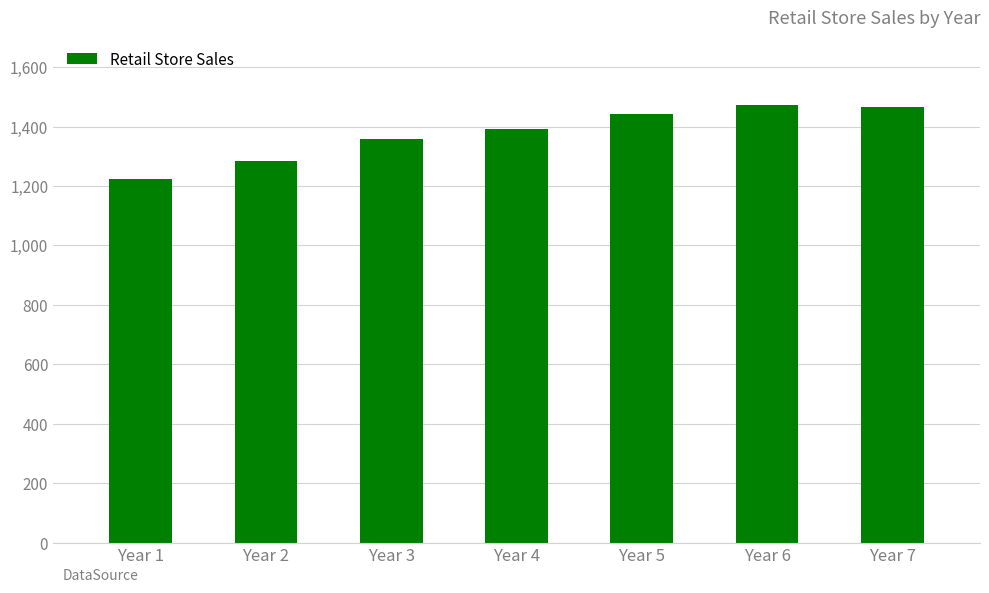

Are the bars grouped side by side (vs. stacked)?

No